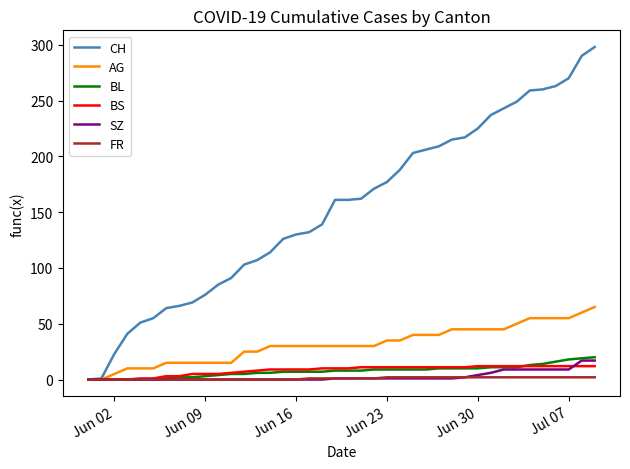

What are all the series names shown in the legend?

CH, AG, BL, BS, SZ, FR